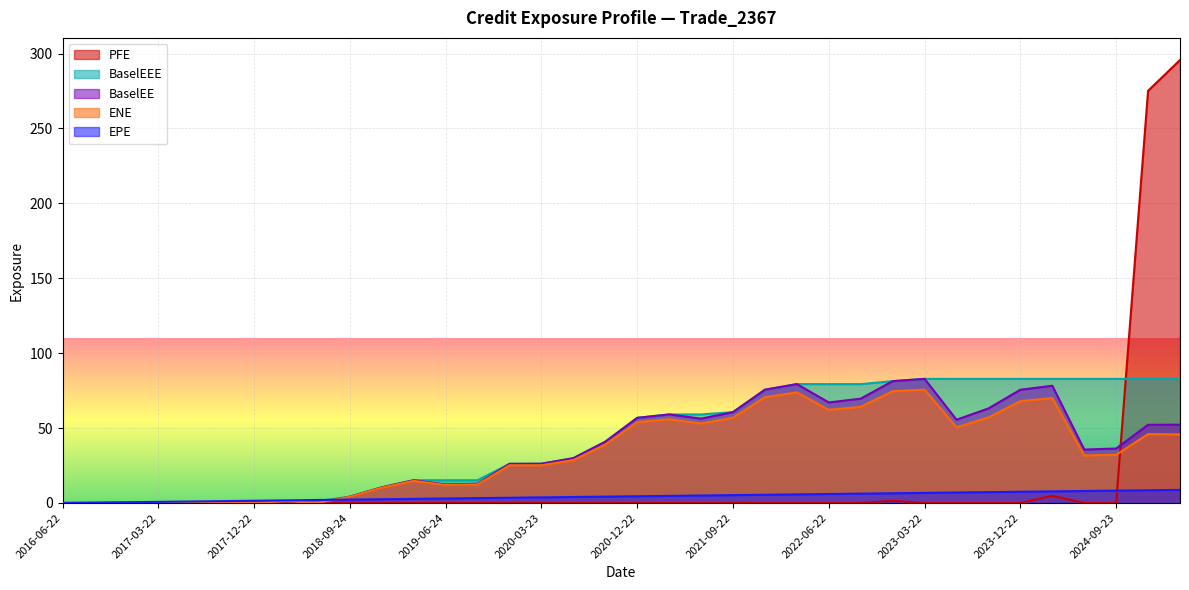

How many data points in BaselEE are above 36?

18